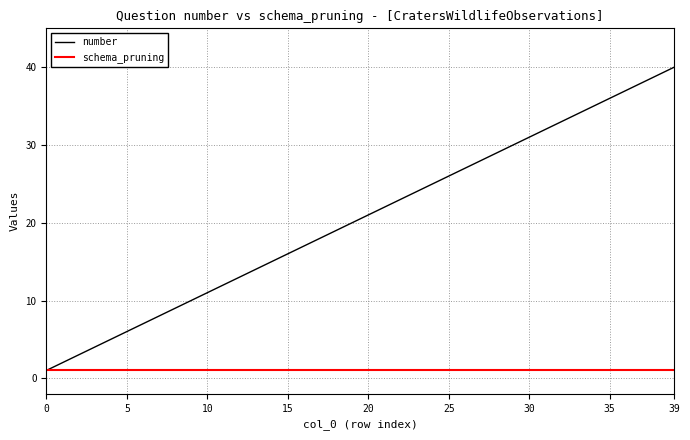

Rank the series by their average value, from highest to lowest.

number, schema_pruning